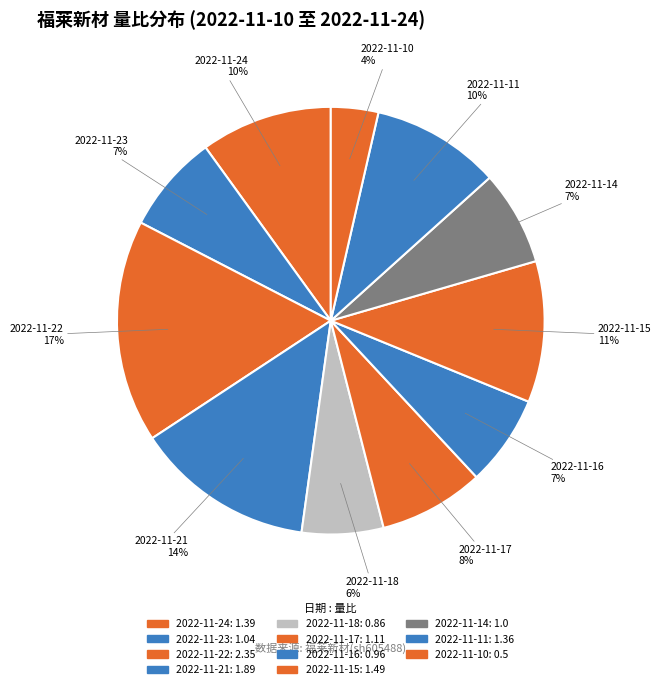

Count the number of slices in the pie.

11